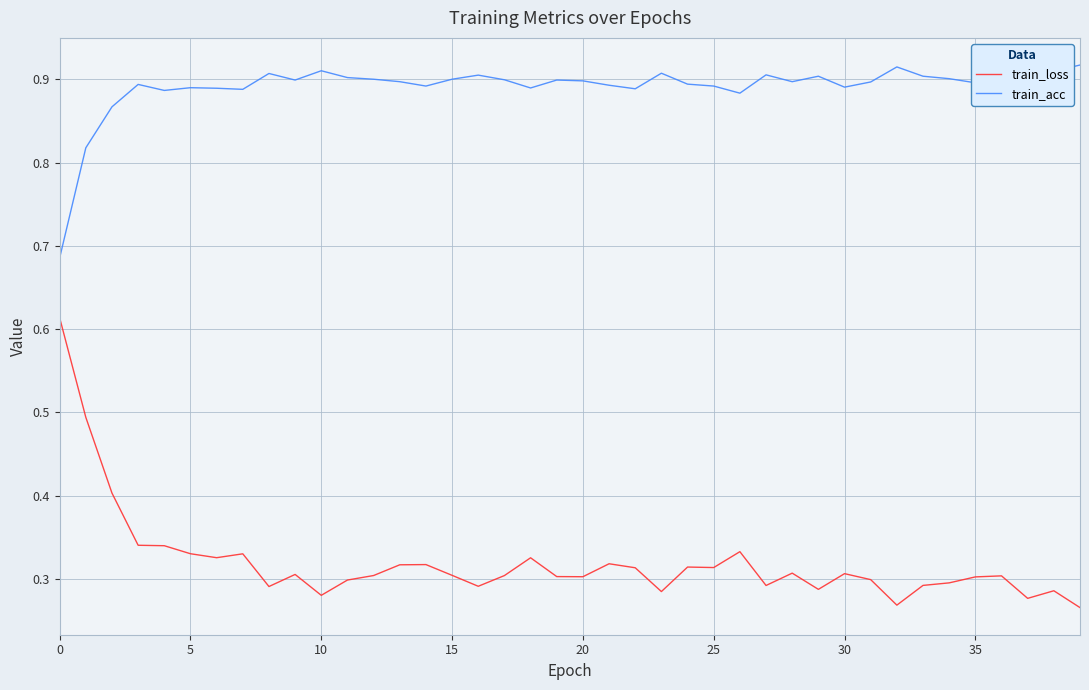

List the series in order of their peak value, highest first.

train_acc, train_loss